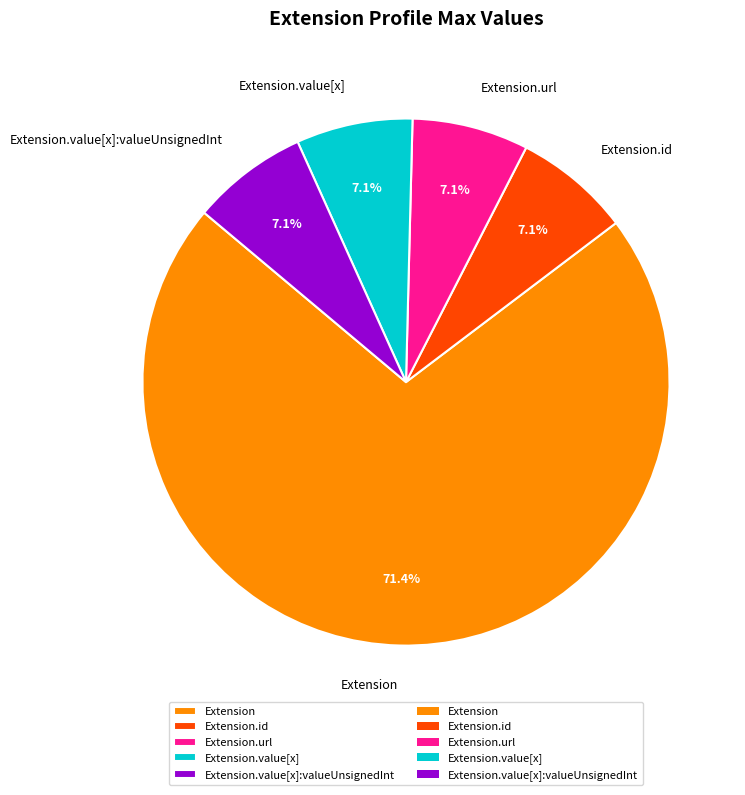

Approximately how many times larger is the value at Extension.value[x]:valueUnsignedInt compared to Extension.value[x]?

1.0